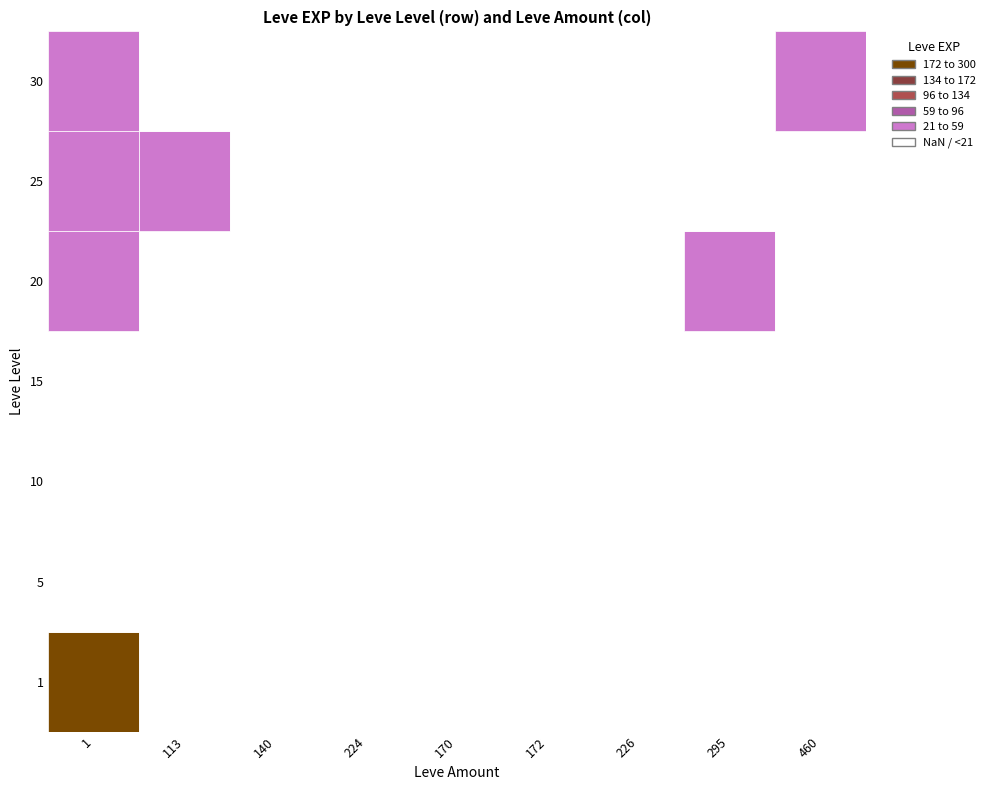

Reading left to right, transcribe all the data shown in this chart.

1: 1=630	5=4	10=8	15=10	20=21	25=36	30=52
113: 1=1	5=0	10=0	15=0	20=0	25=21	30=0
140: 1=0	5=4	10=0	15=0	20=0	25=0	30=0
224: 1=0	5=6	10=0	15=0	20=0	25=0	30=0
170: 1=0	5=0	10=2	15=0	20=0	25=0	30=0
172: 1=0	5=5	10=8	15=18	20=0	25=0	30=0
226: 1=0	5=0	10=0	15=10	20=0	25=0	30=0
295: 1=0	5=0	10=0	15=6	20=21	25=0	30=0
460: 1=0	5=0	10=0	15=0	20=0	25=0	30=44